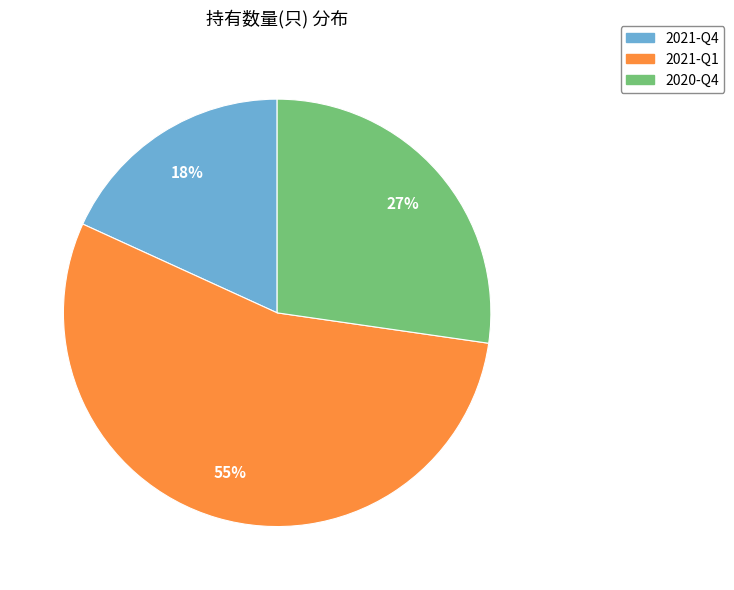

Is it true that 2021-Q4 is 18% of the pie?

True